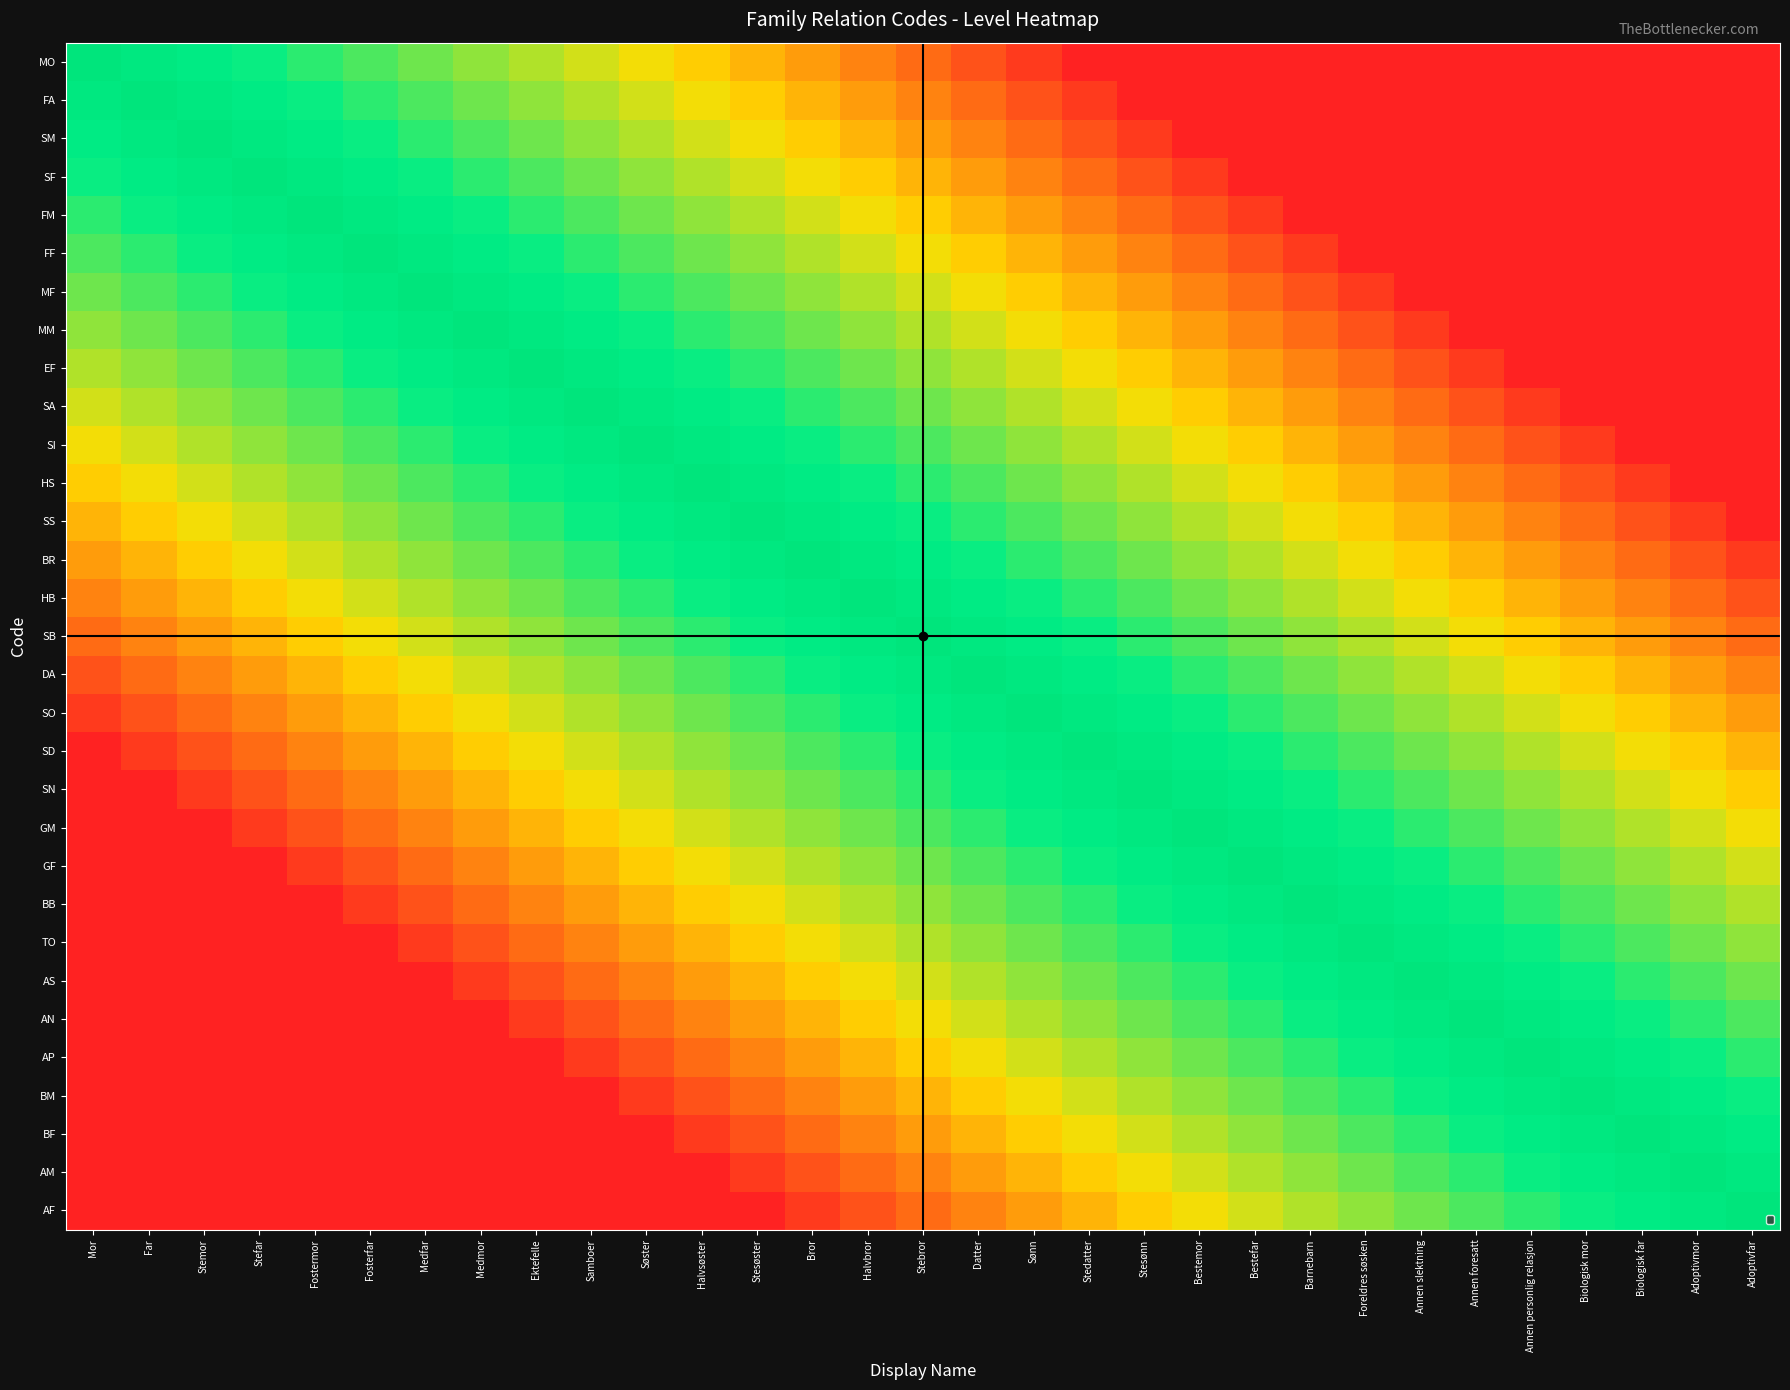

Between Annen personlig relasjon and Stemor, which is larger?

Stemor